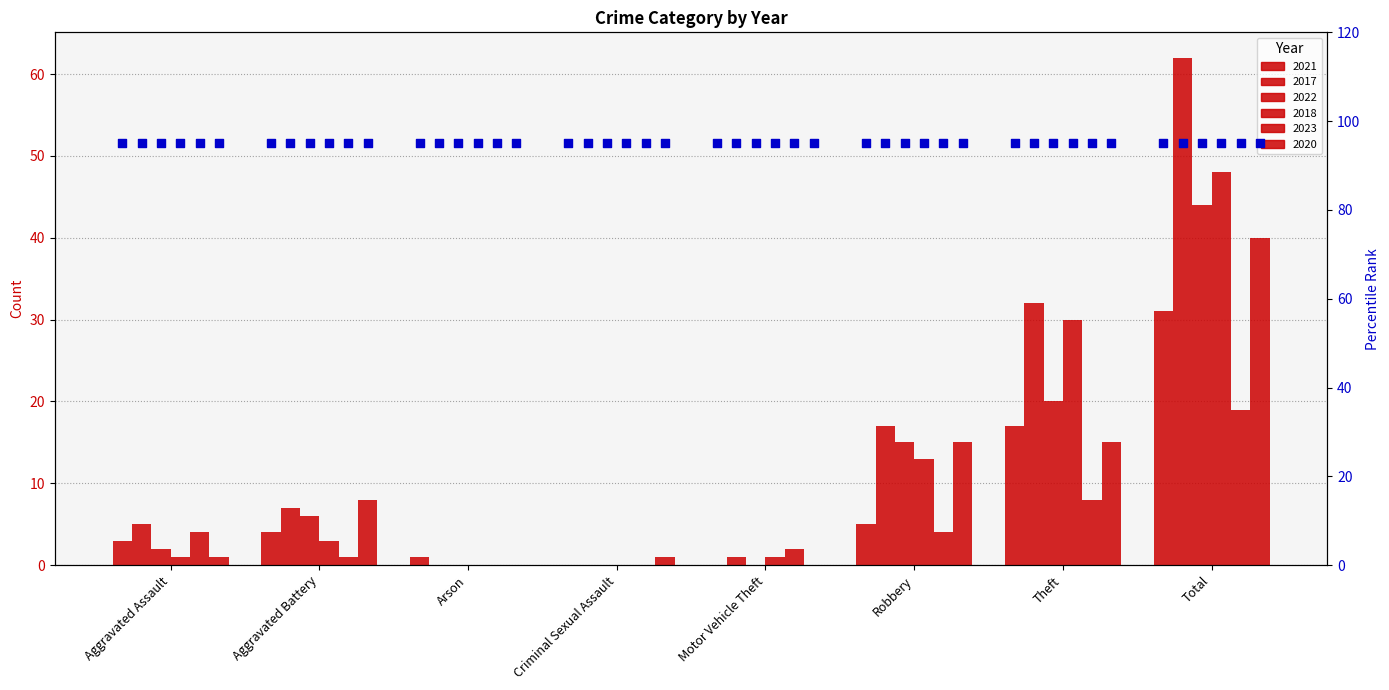

Which series has the largest Y range (max minus min)?

2017